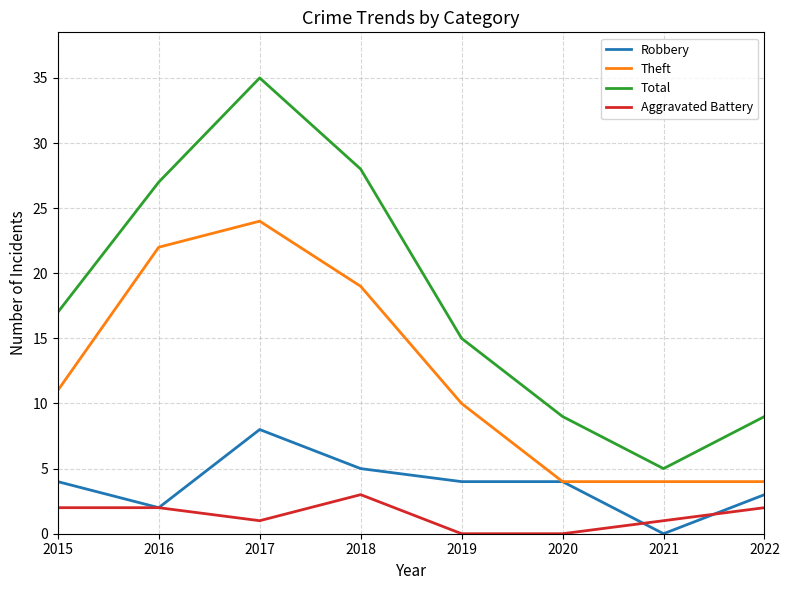

What is the approximate value of Total at 2019?

15